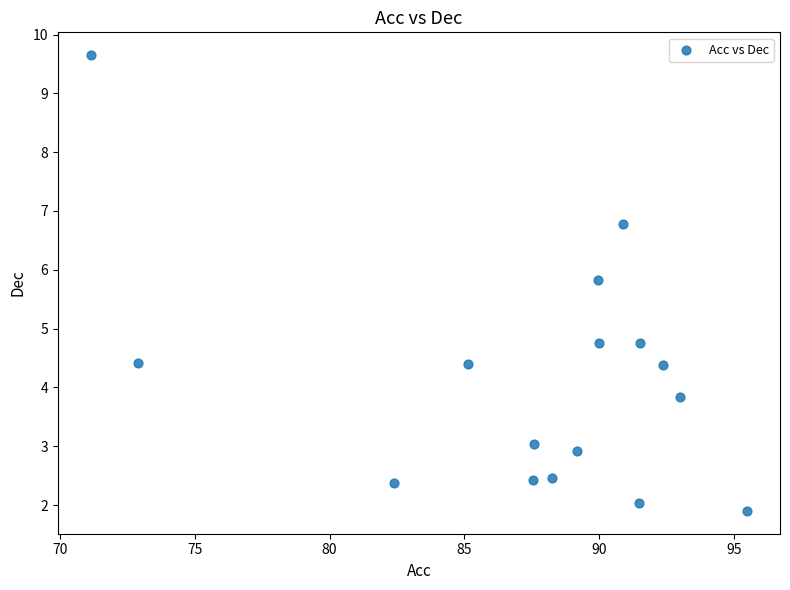

What is the range of X values (max minus min)?

24.4